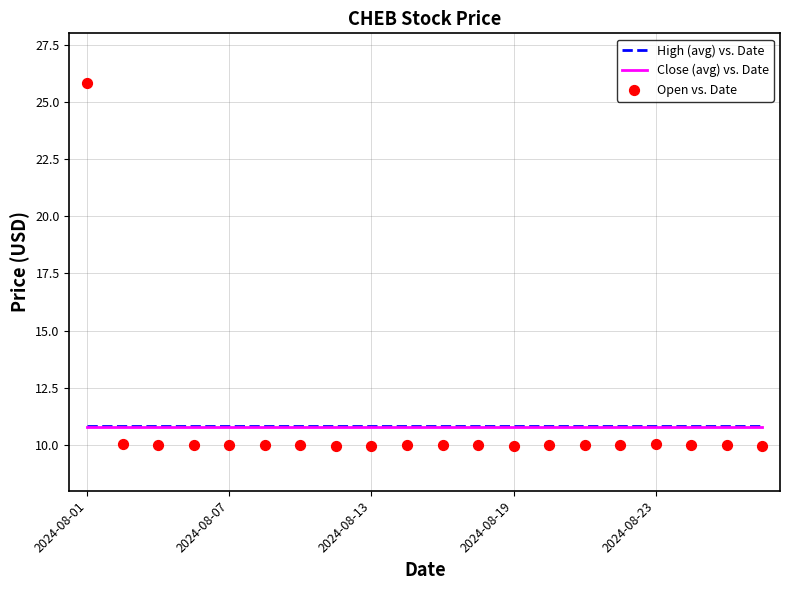

Which series has the widest spread of Y values?

Open vs. Date